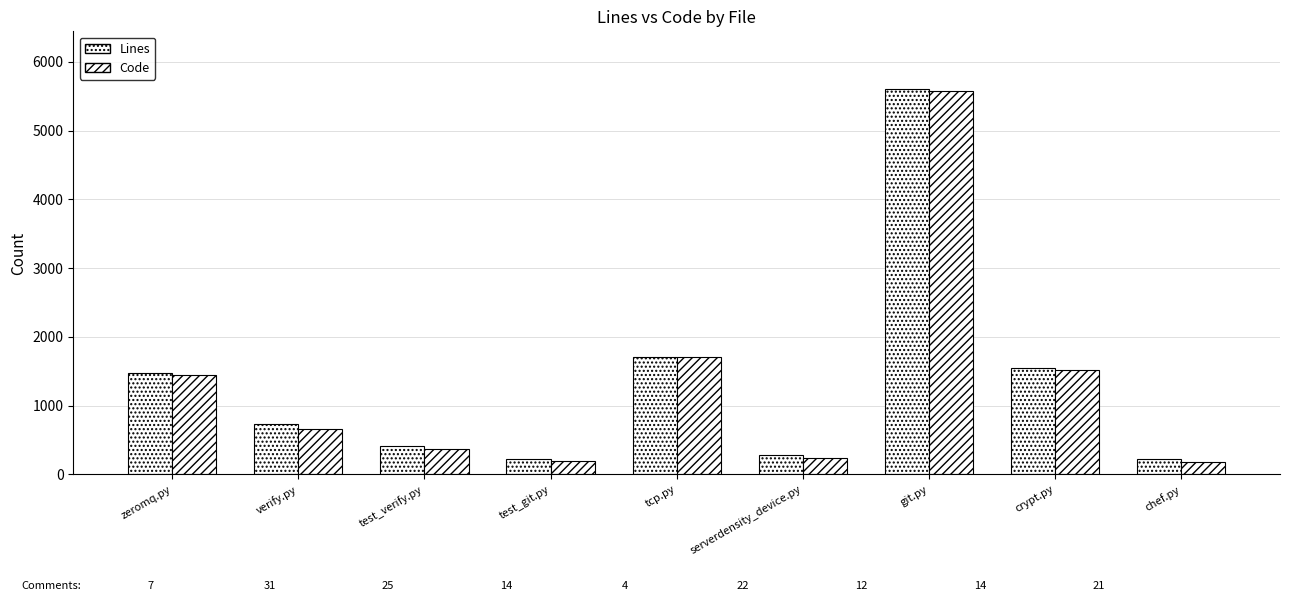

How many bars are there in total?

18